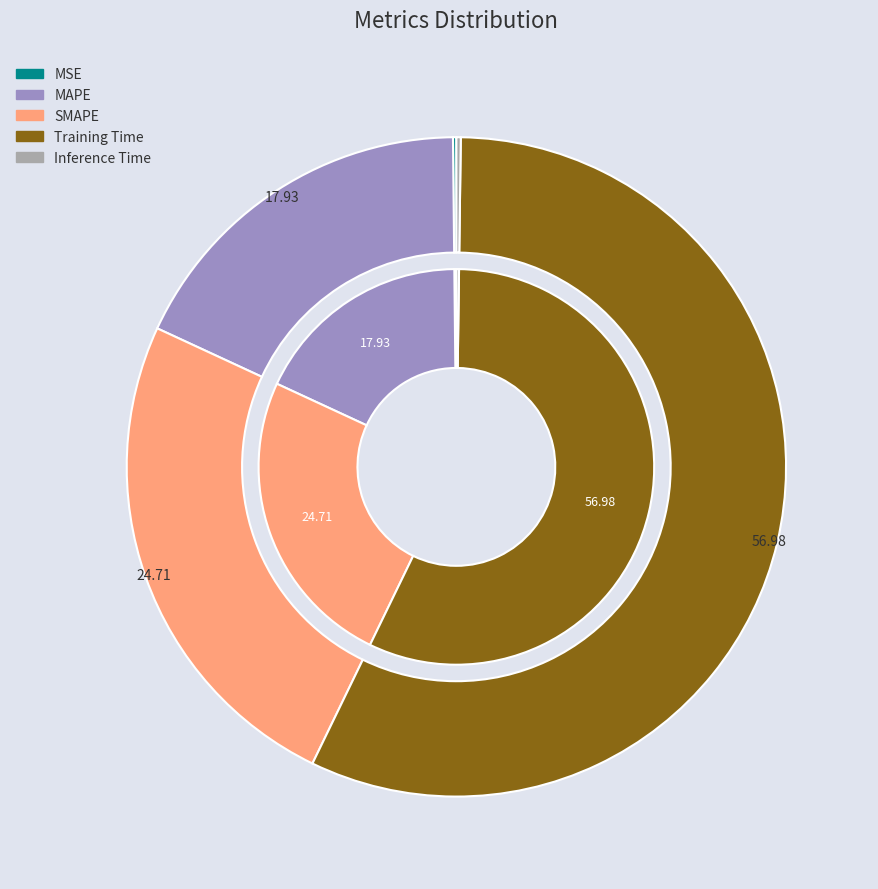

How many segments does this pie chart have?

5